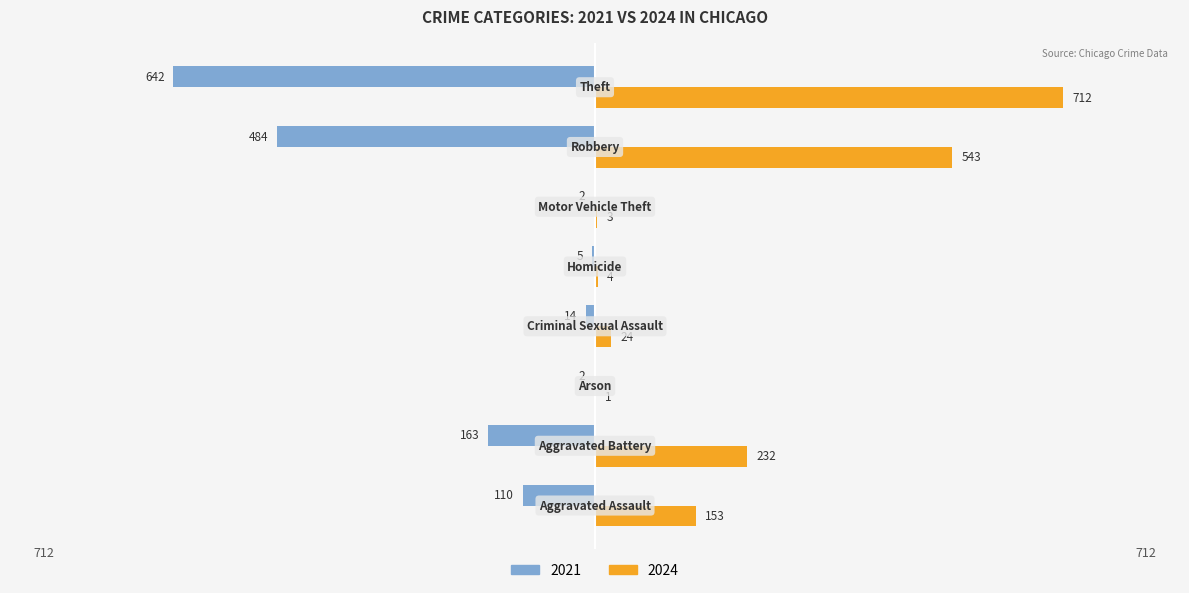

What is the greatest value displayed?

712